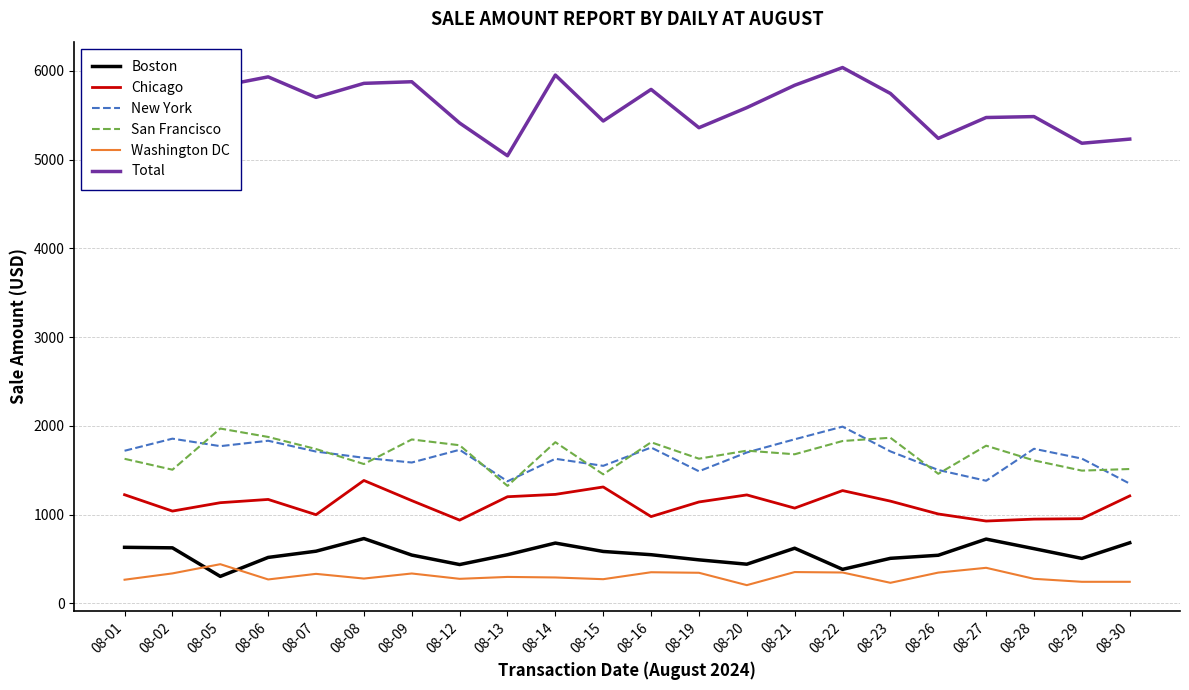

Is this an area chart (filled region under the line)?

No